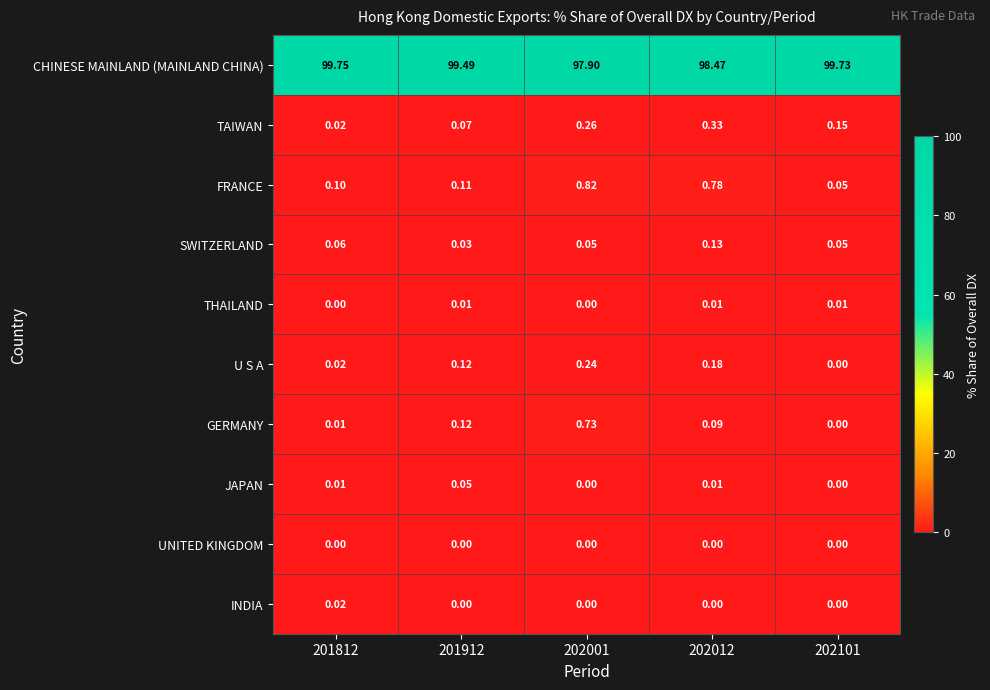

Which series has the largest range (max minus min)?

CHINESE MAINLAND (MAINLAND CHINA)